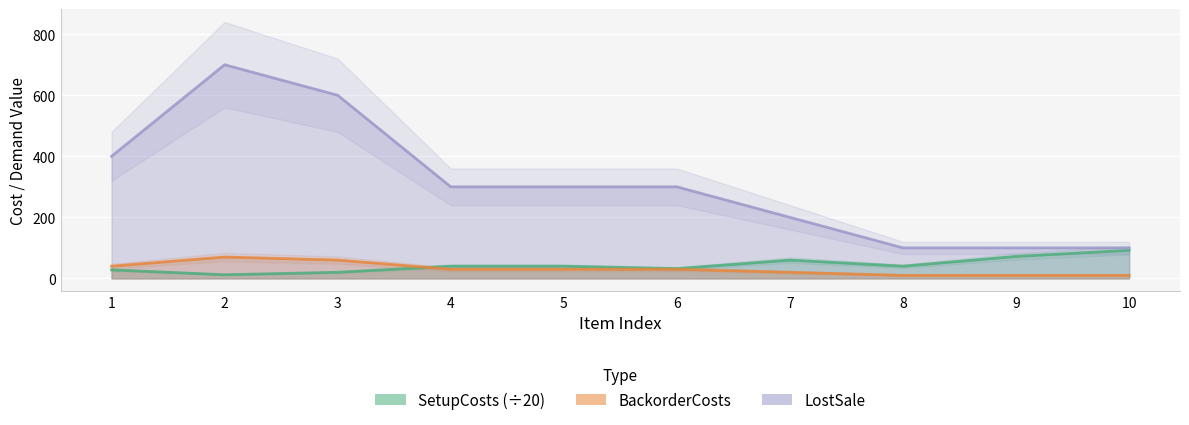

What is the value of the SetupCosts point at the 5th from the left?

40